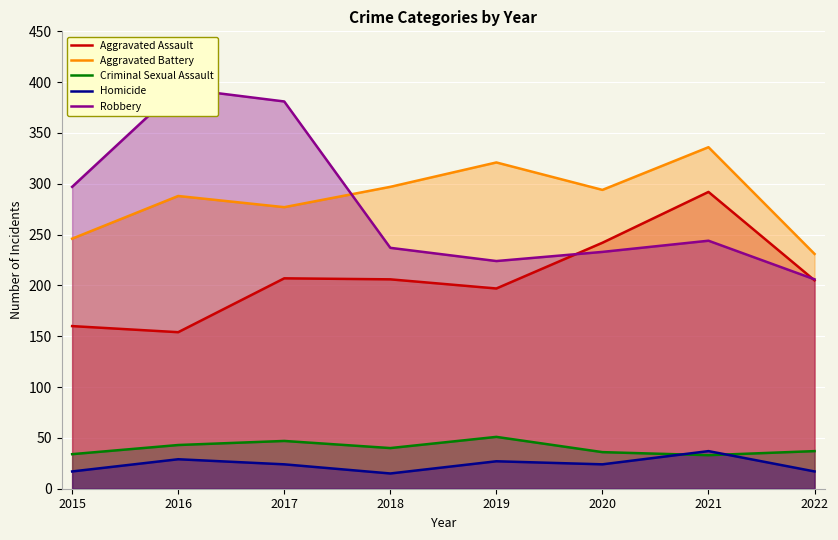

At which label does Aggravated Assault first exceed 206?

2017